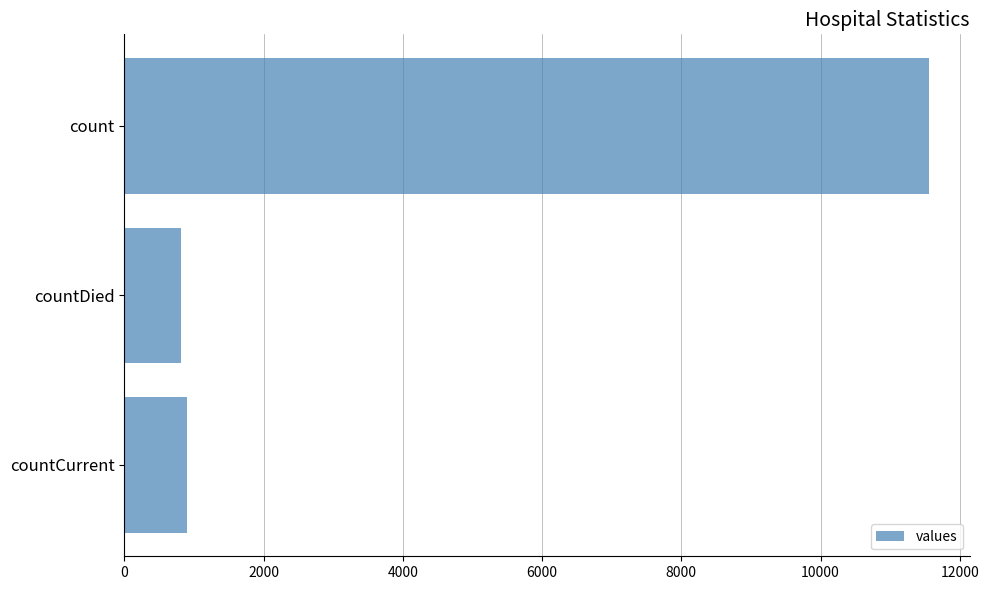

How many data points are less than 905?

1